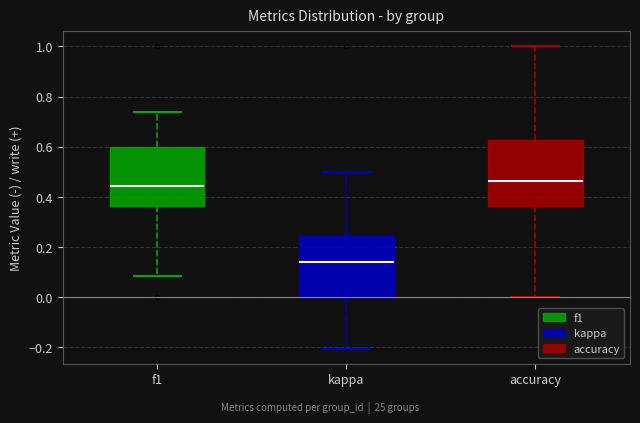

Where does the lower whisker of the box for f1 end on the y-axis? The values are not printed on the chart, so give them approximately, as read against the axis.

0.08